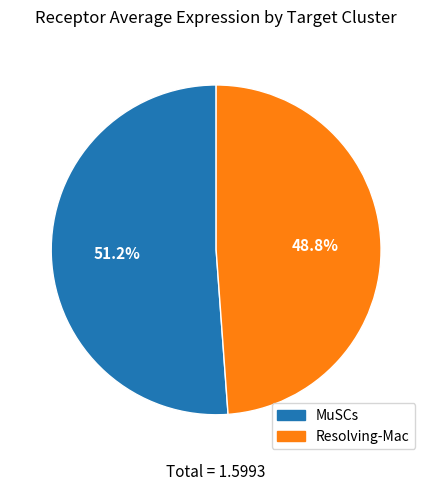

To the nearest percent, what is the average slice percentage?

50%